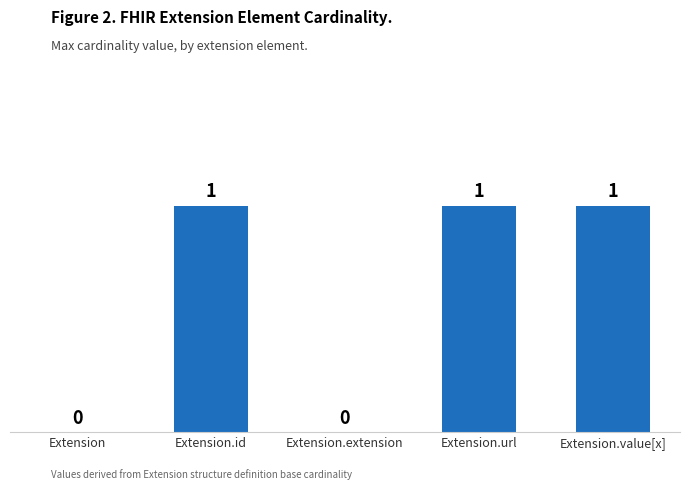

The value at Extension.value[x] is 1. True or false?

True